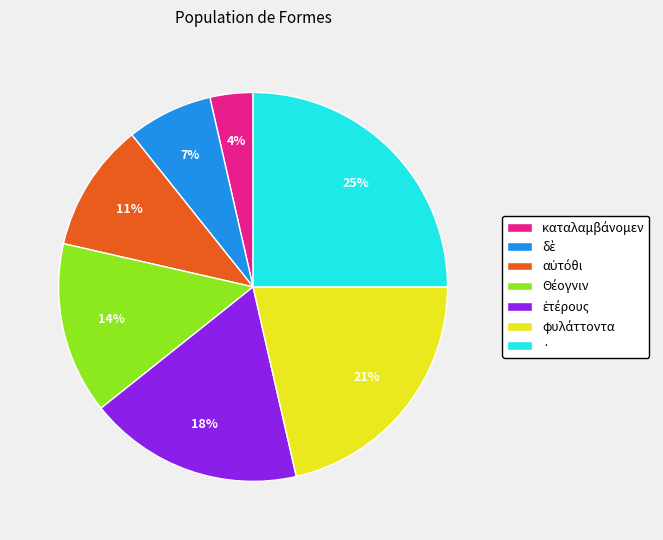

To the nearest percent, what is the average slice percentage?

14%